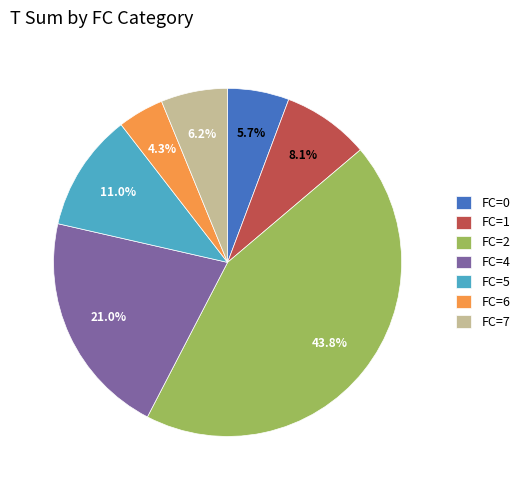

How many segments does this pie chart have?

7